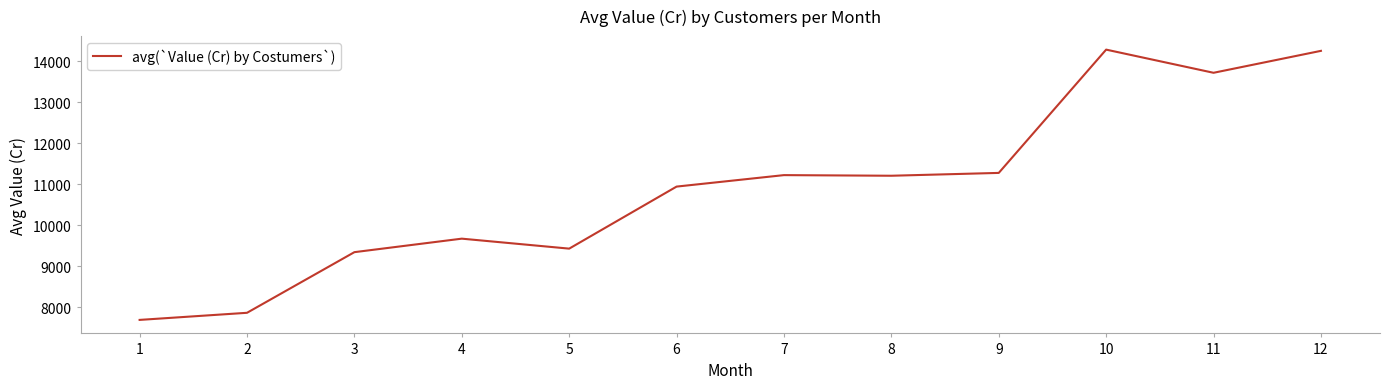

The chart shows a value of 3022.2 at 6. True or false?

False